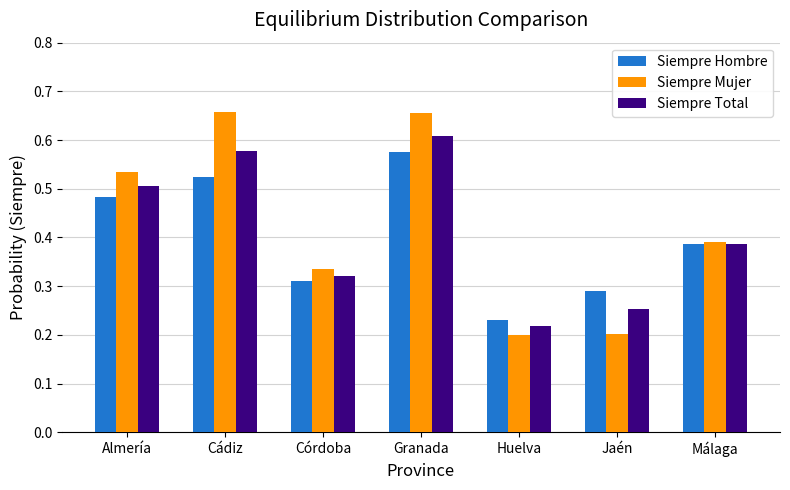

Does the chart contain stacked bars?

No